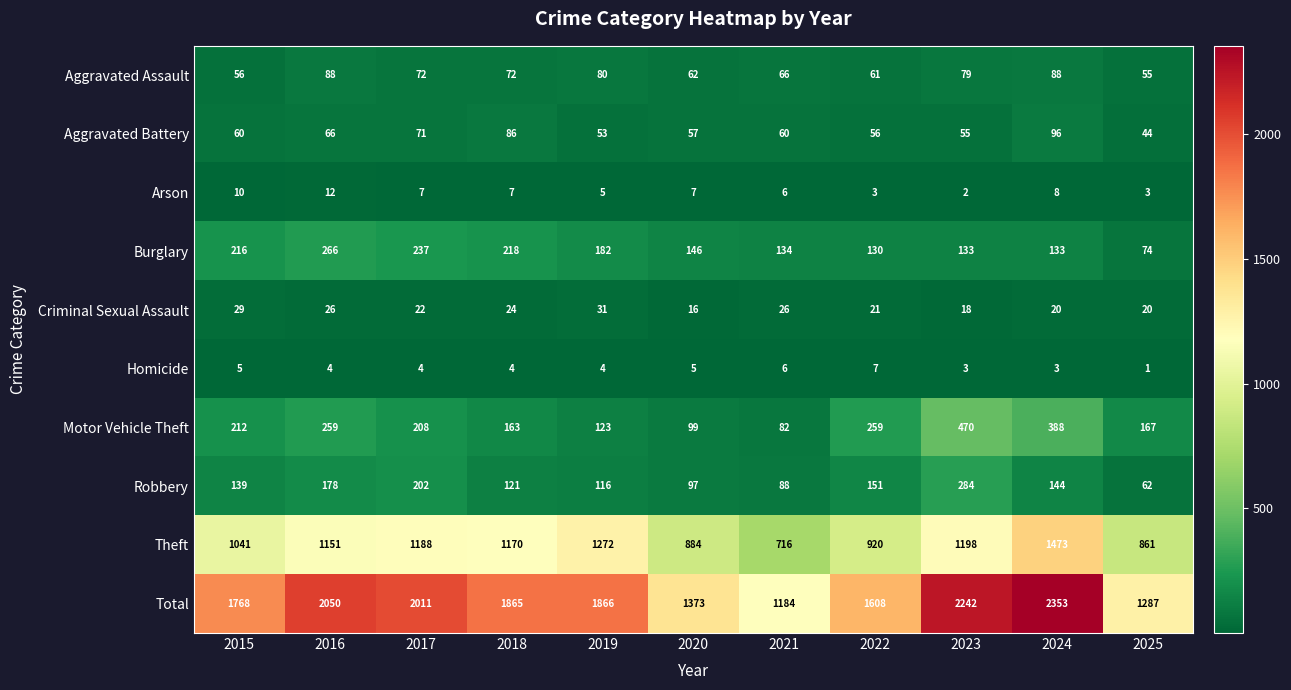

At which category is the sum across all series the highest?

2024